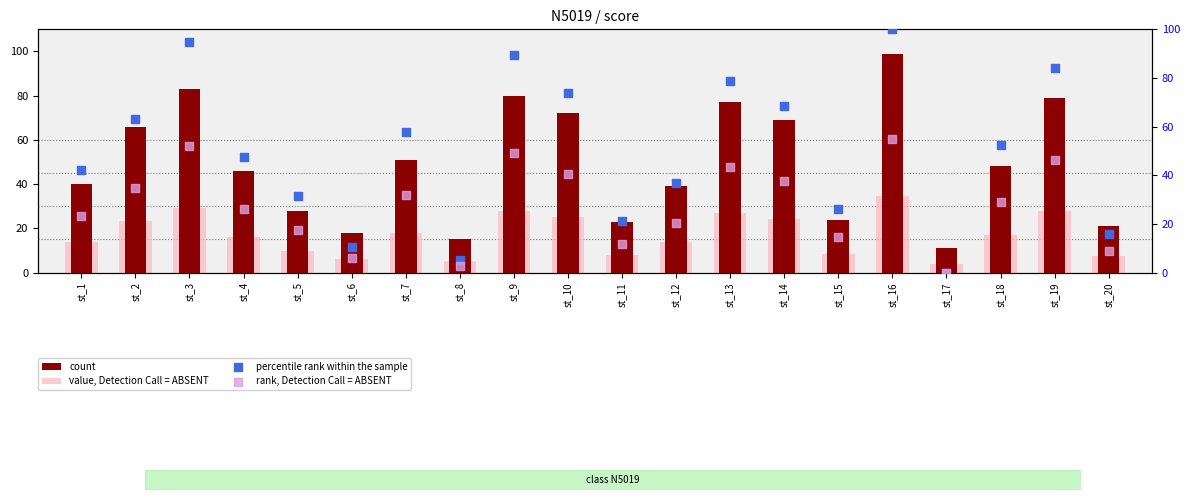

Which series reaches the minimum Y coordinate?

percentile rank within the sample